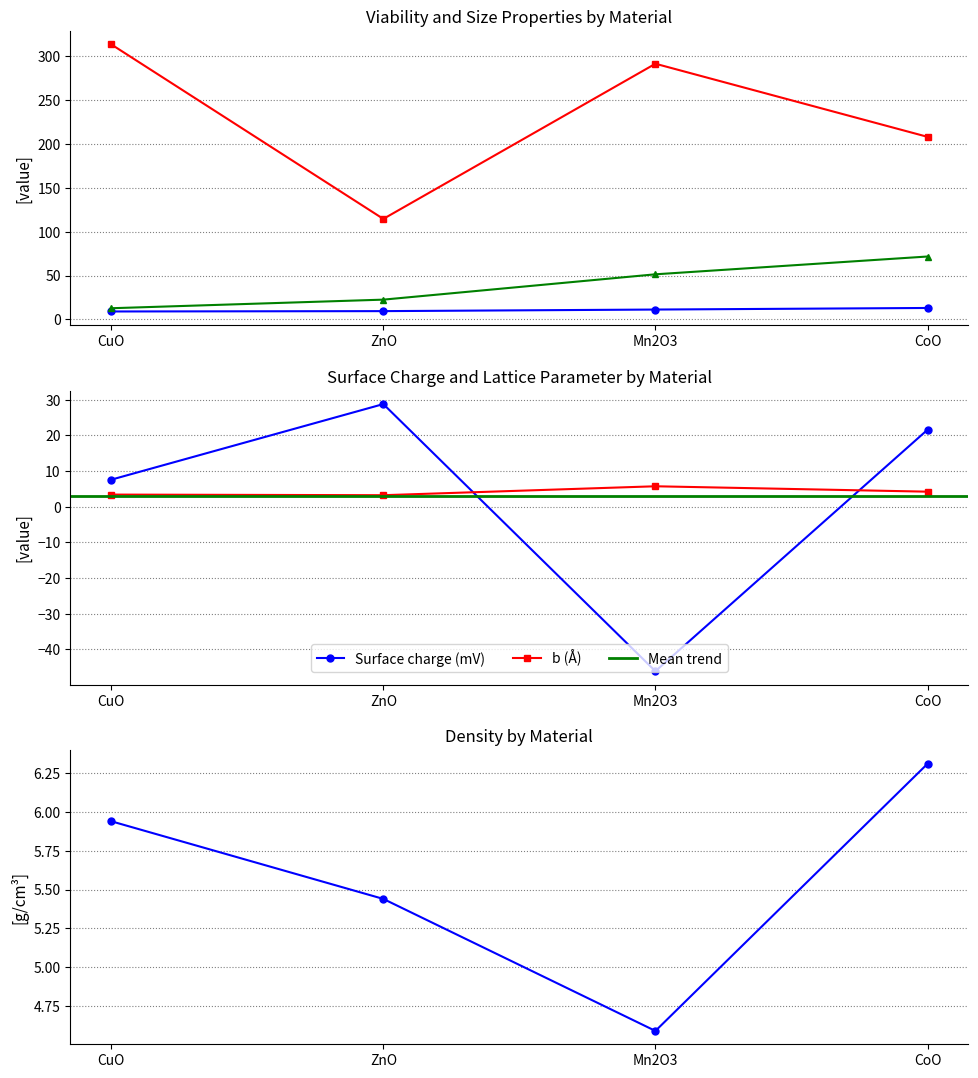

Which series has the largest total across all categories?

Hydro size (nm)